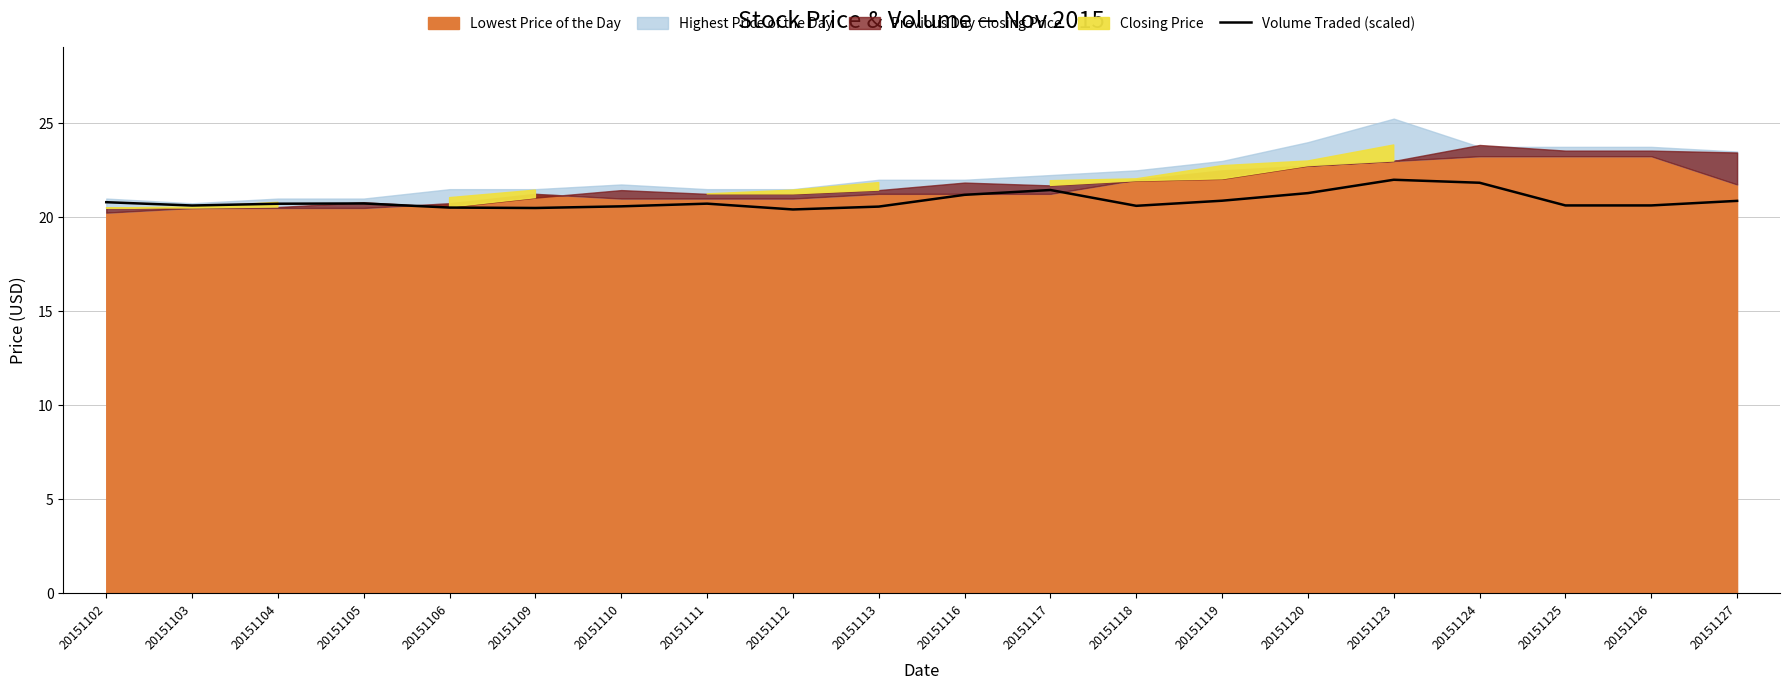

Where is the first local minimum?

20151103